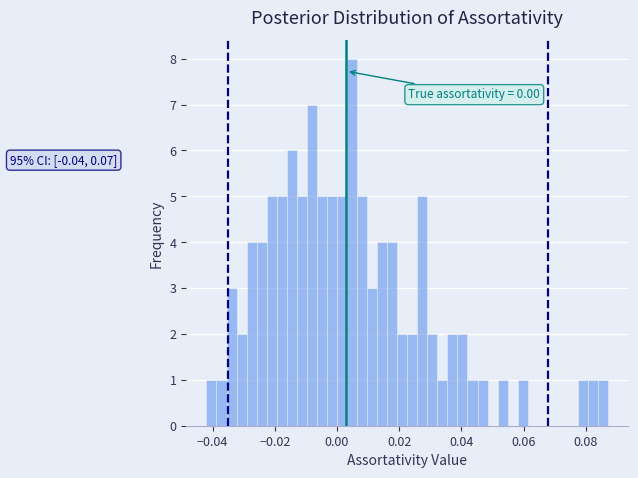

Read against the x-axis, roughly where is the centre of the tallest bar?

0.004